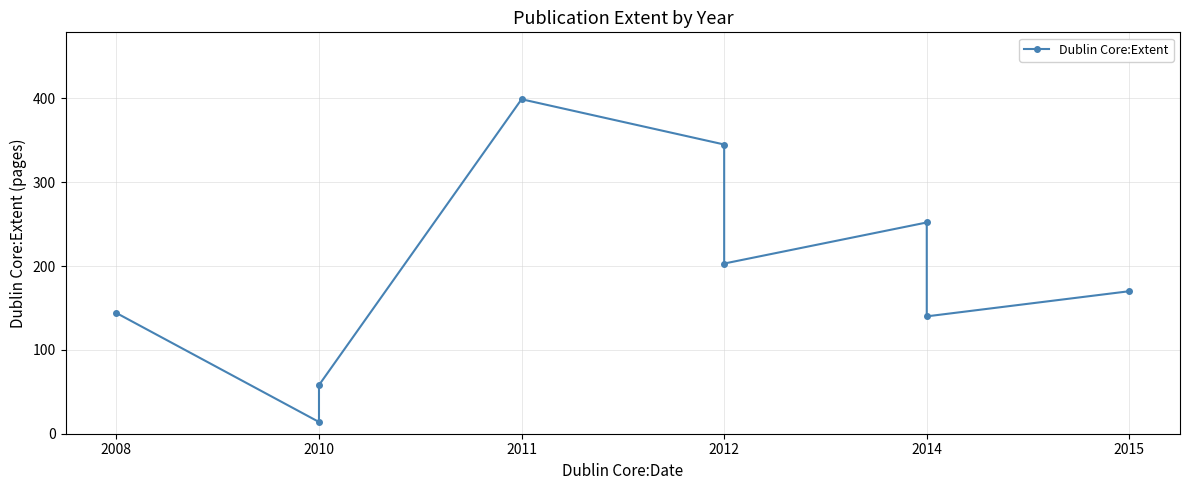

Where is the first local minimum?

2010